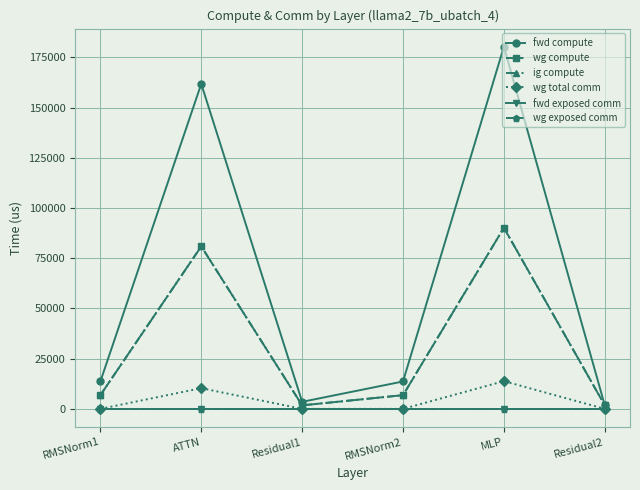

At which category is the sum across all series the highest?

MLP